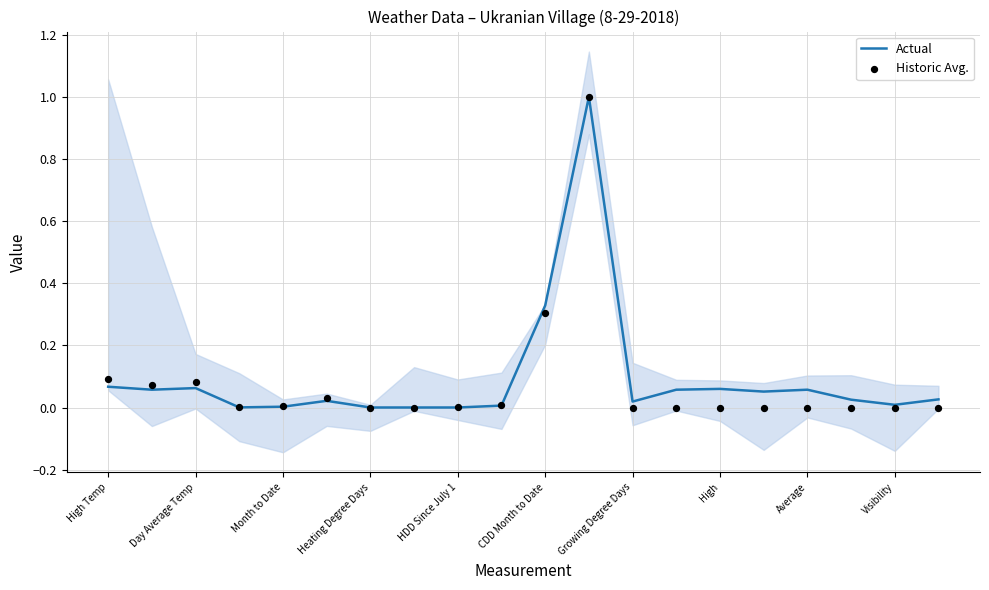

Which series contains the highest Y value?

Actual